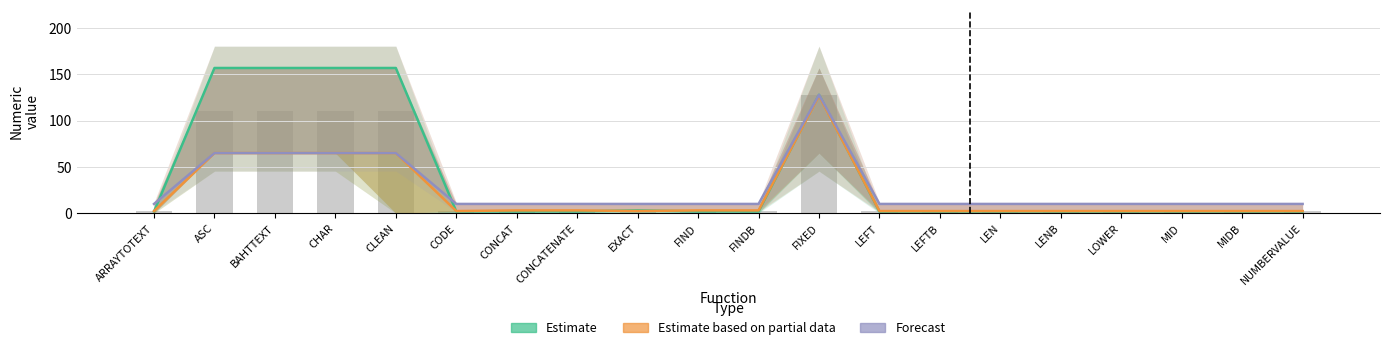

At EXACT, list the series in order from smallest to largest.

Estimate based on partial data, Estimate, Forecast